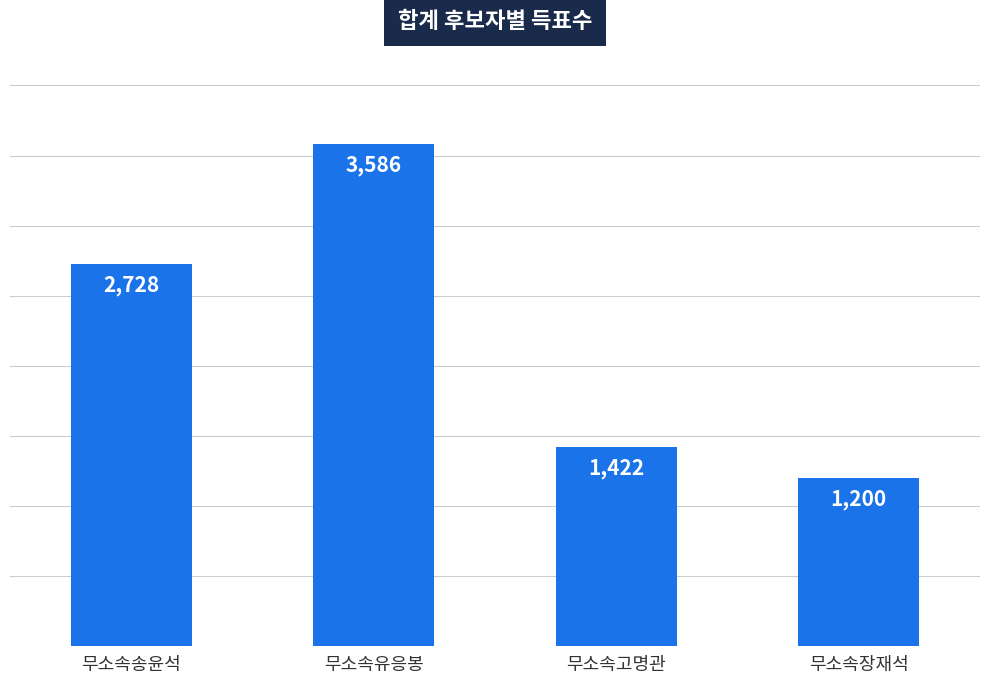

Between 무소속장재석 and 무소속고명관, which is larger?

무소속고명관